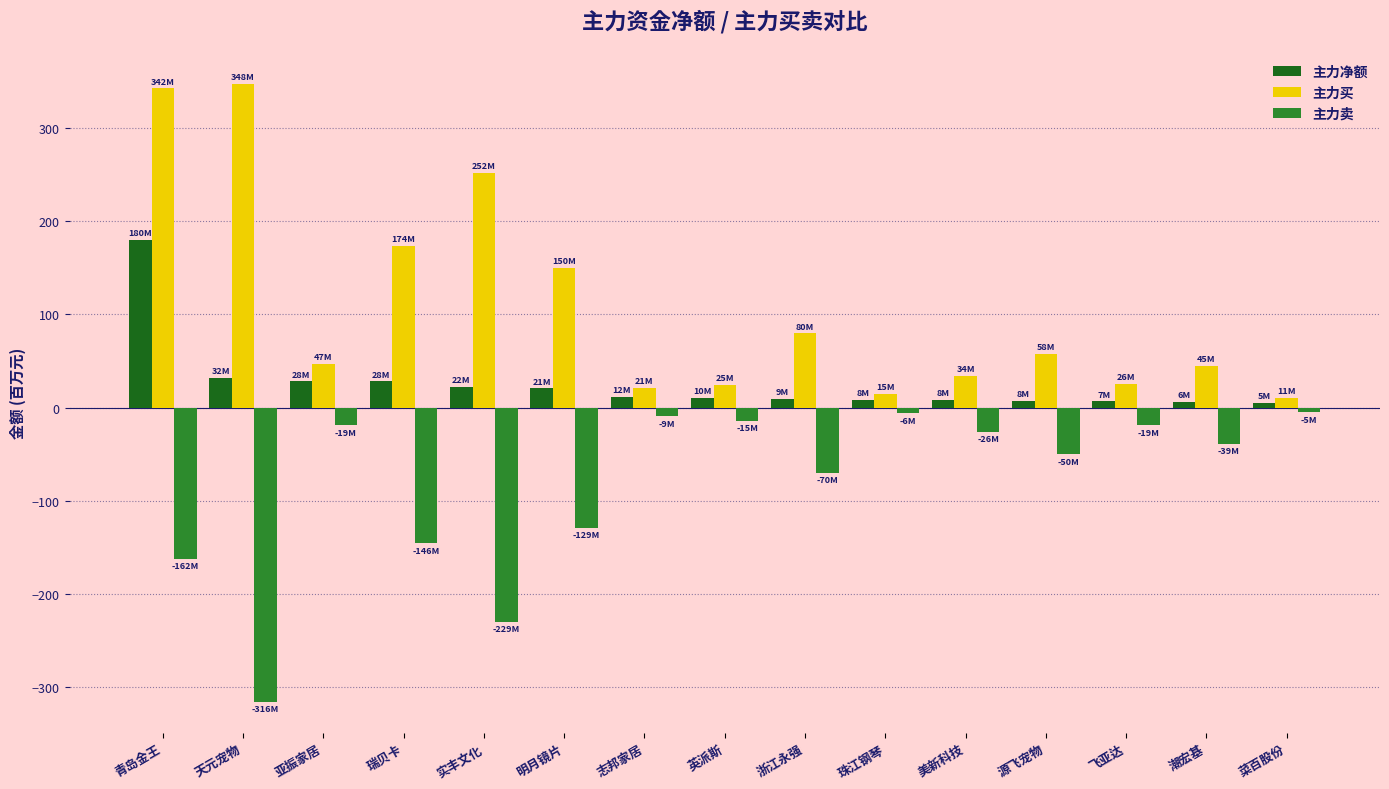

At which category is the sum across all series the highest?

青岛金王